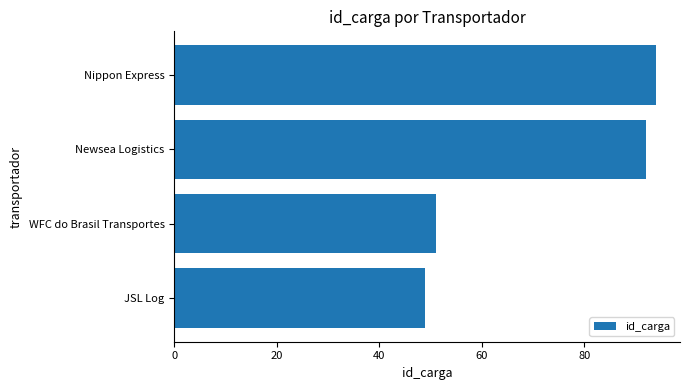

How many data points are less than 92?

2